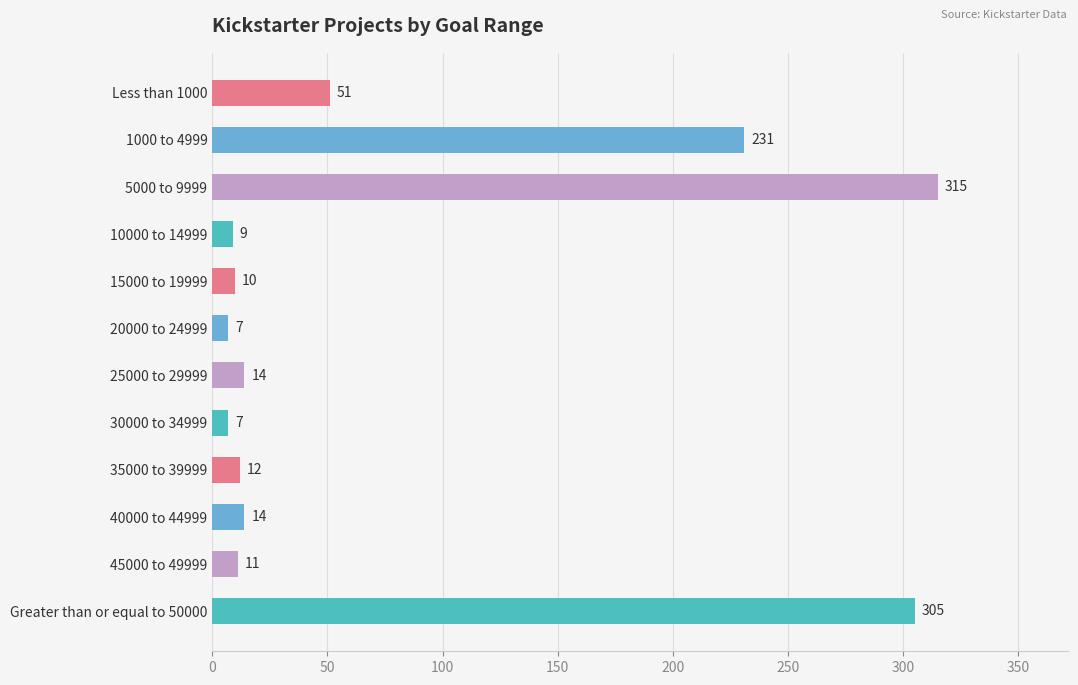

How many distinct data groups are displayed?

1